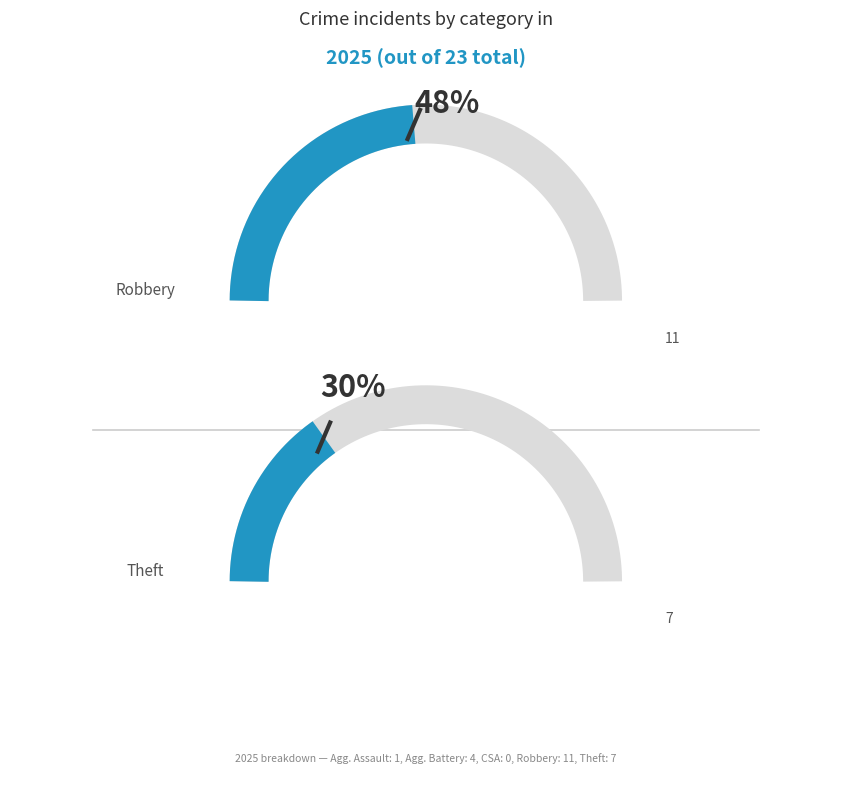

How much of the chart is everything except Theft?

69.6%